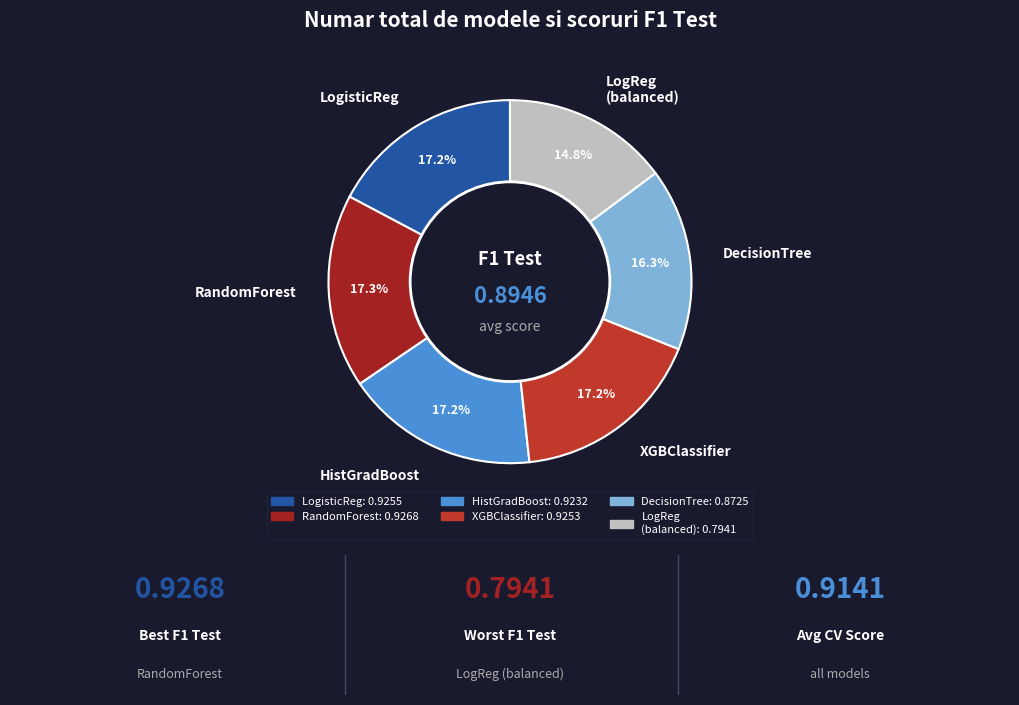

Which category has the smallest portion of the pie?

LogReg (balanced)